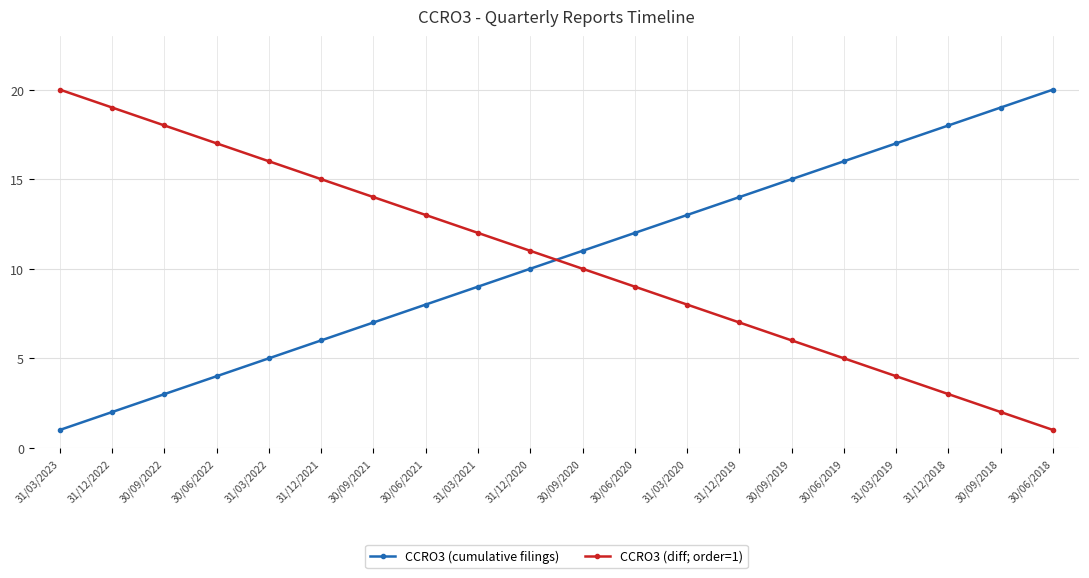

What is the greatest value displayed?

20